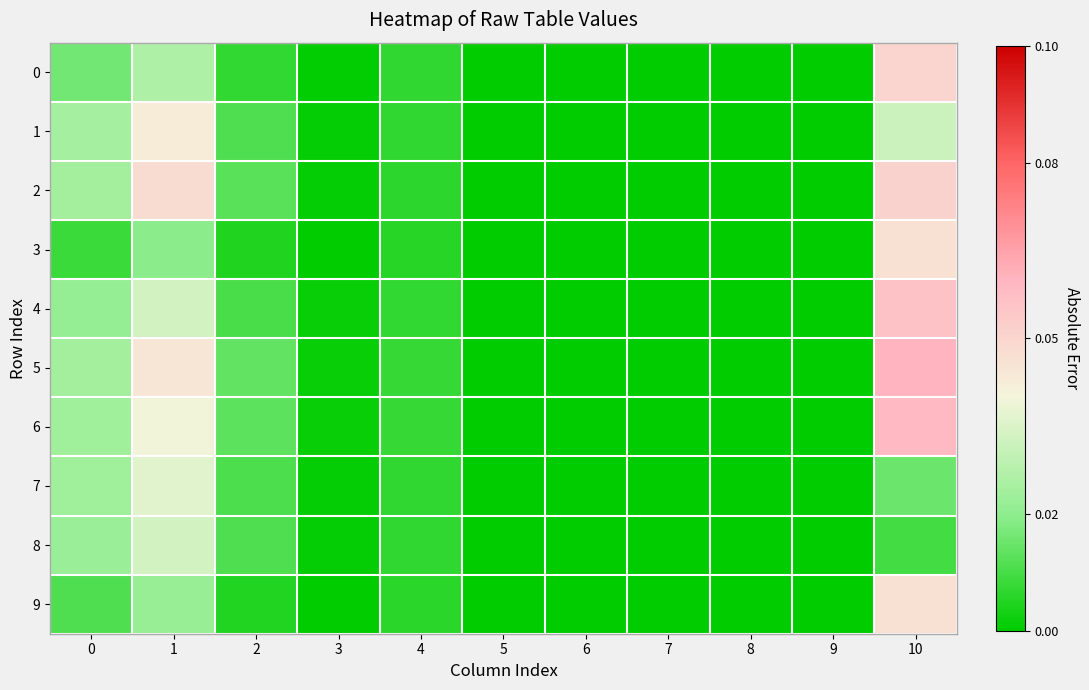

Which label corresponds to the largest value in the chart?

10